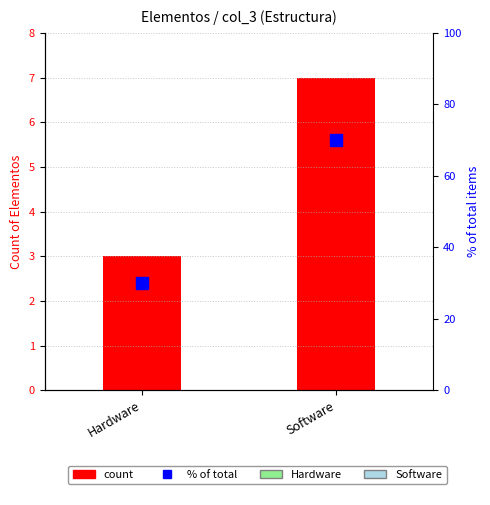

What is the approximate value of % of total items at Hardware, to the nearest 5?

30